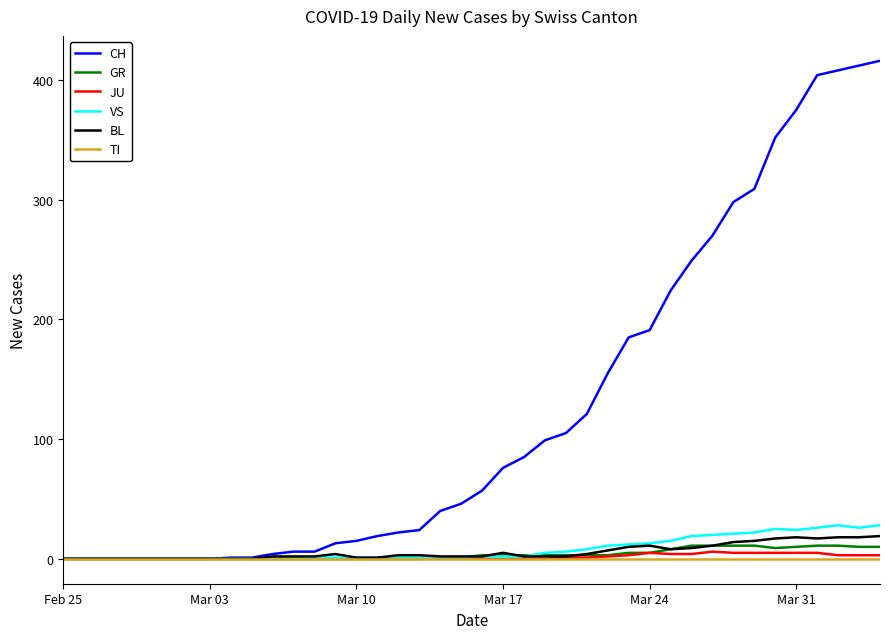

What is the highest value of the BL series?

19